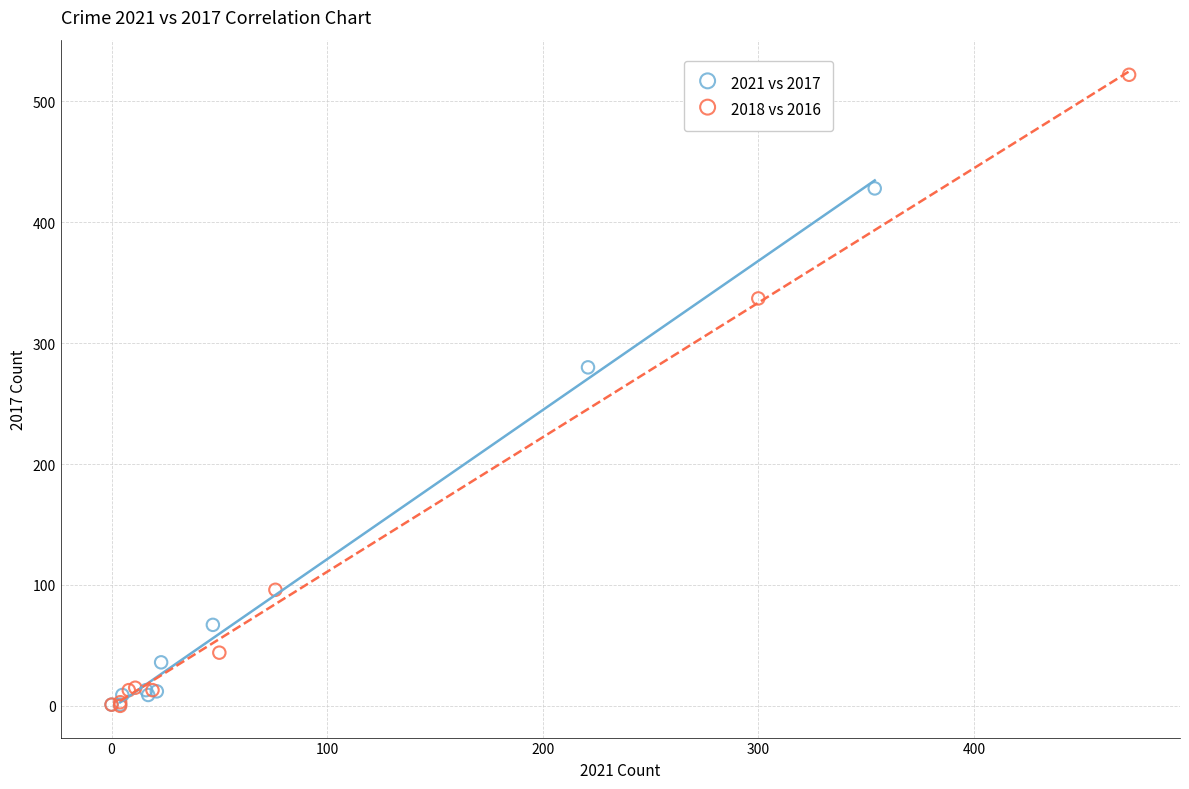

What are all the series names shown in the legend?

2021 vs 2017, 2018 vs 2016